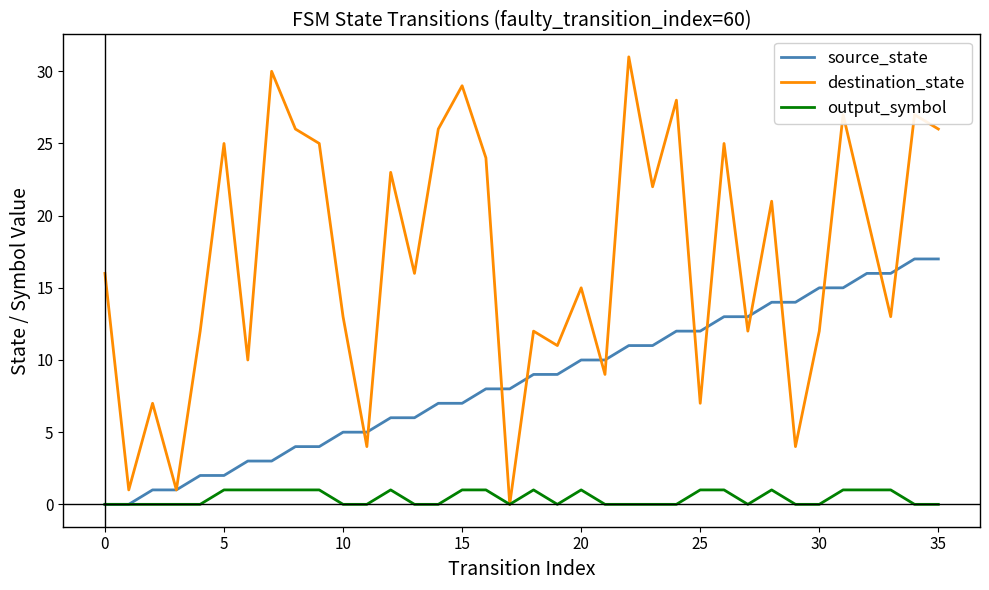

What is the sum of all source_state values?

306